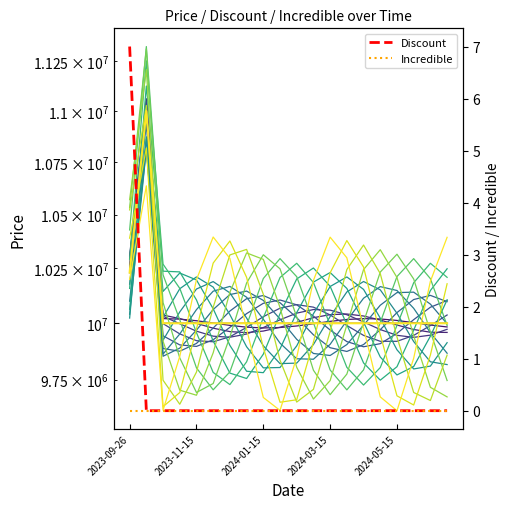

True or false: Discount and Price_band_0 cross at least once.

False